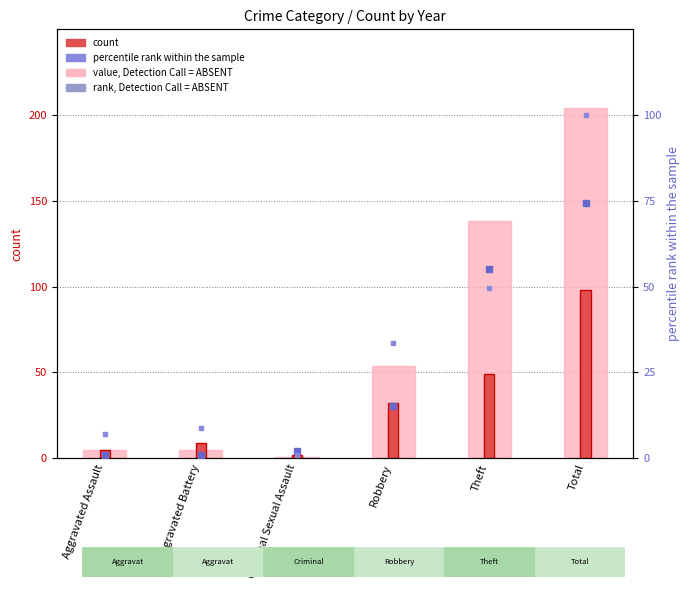

What are all the series names shown in the legend?

value, Detection Call = ABSENT, count, rank, Detection Call = ABSENT, percentile rank within the sample